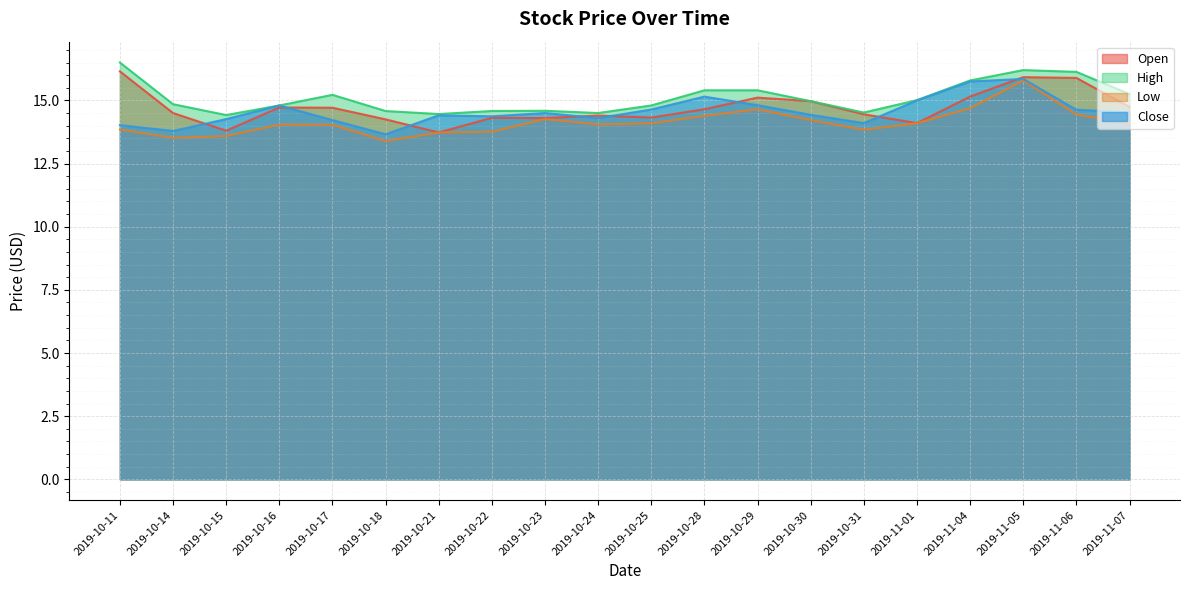

Rank the categories by Open value from lowest to highest.

2019-10-21, 2019-10-15, 2019-11-01, 2019-10-18, 2019-10-23, 2019-10-22, 2019-10-25, 2019-10-24, 2019-10-31, 2019-10-14, 2019-10-28, 2019-10-17, 2019-10-16, 2019-11-07, 2019-10-30, 2019-10-29, 2019-11-04, 2019-11-06, 2019-11-05, 2019-10-11